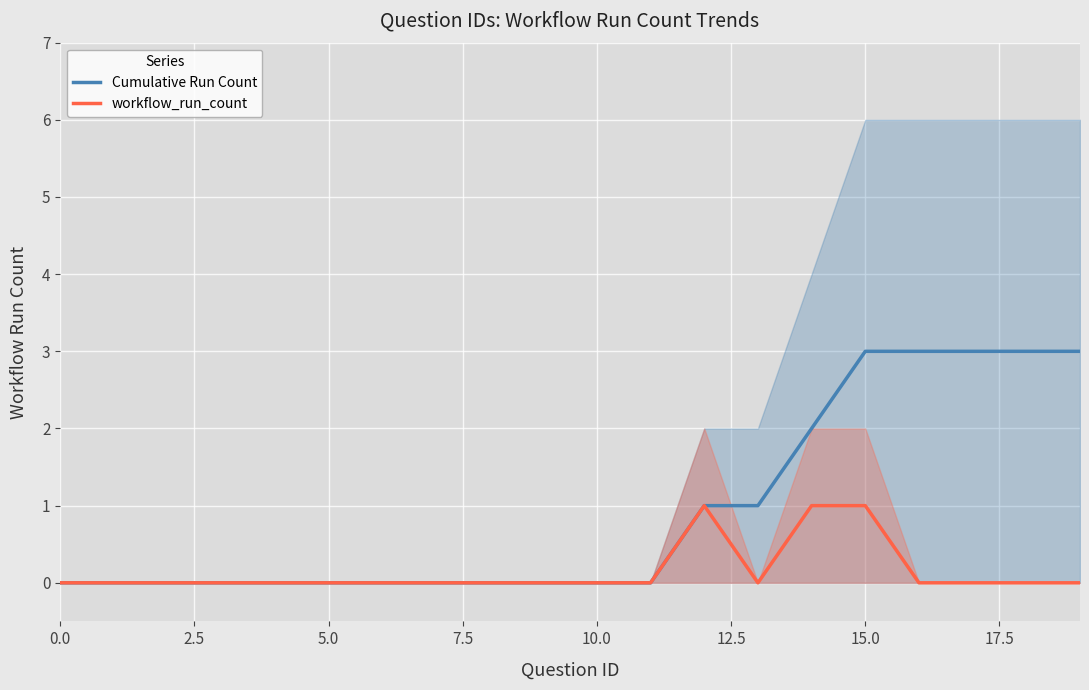

The Cumulative Run Count series shows 0 at 7.5. True or false?

True